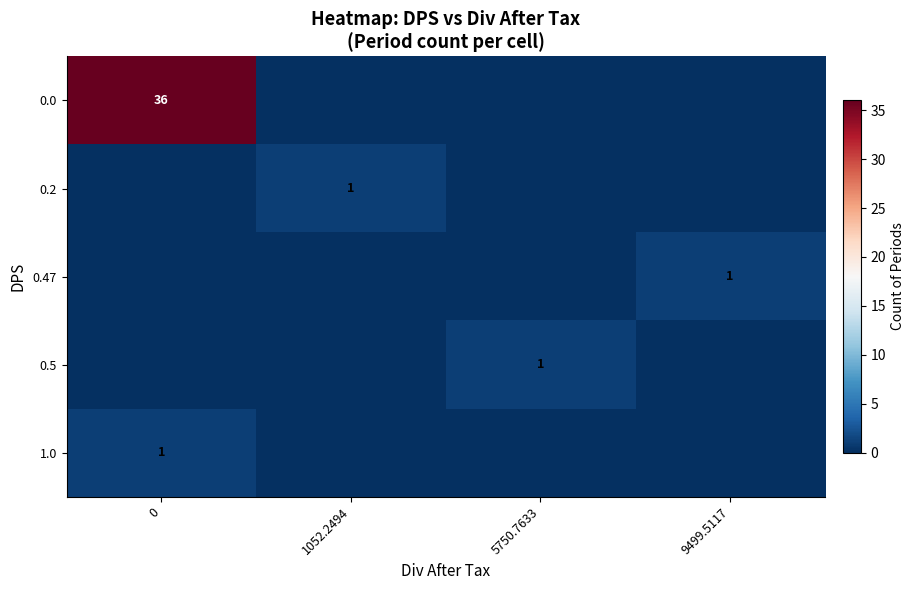

The 0.2 series shows 1 at 1052.2494. True or false?

True